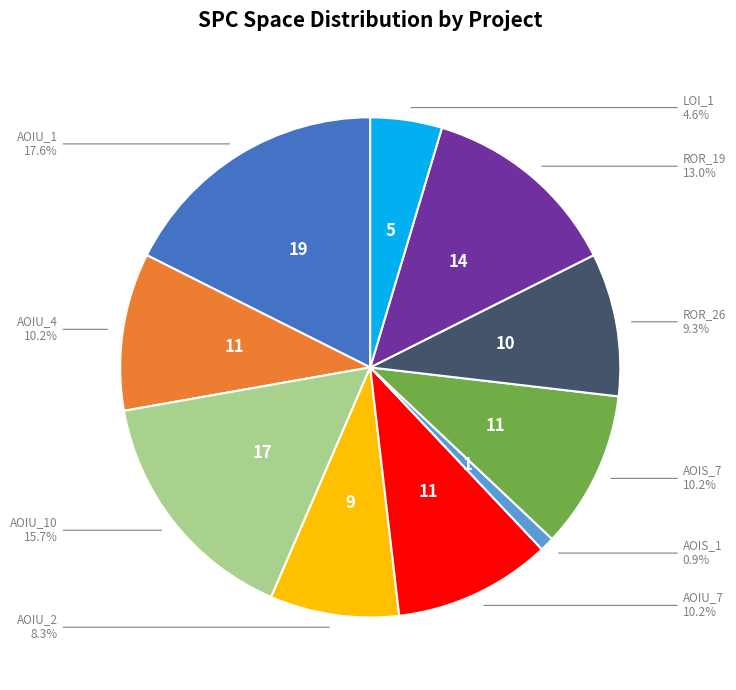

Is there a majority slice in this chart?

No